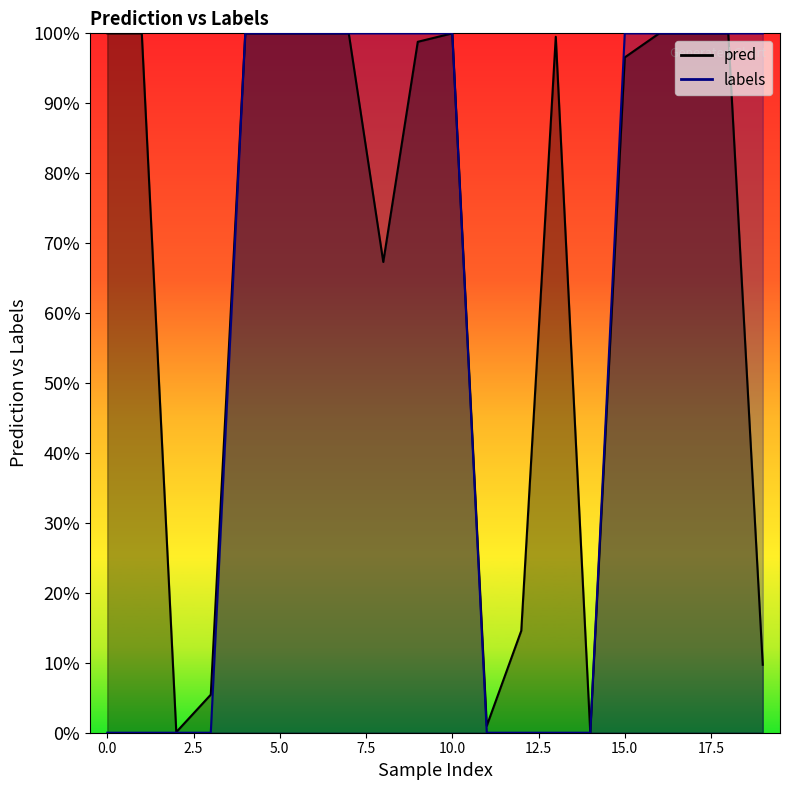

Is the value of pred at 15 greater than the value of labels at 13?

Yes